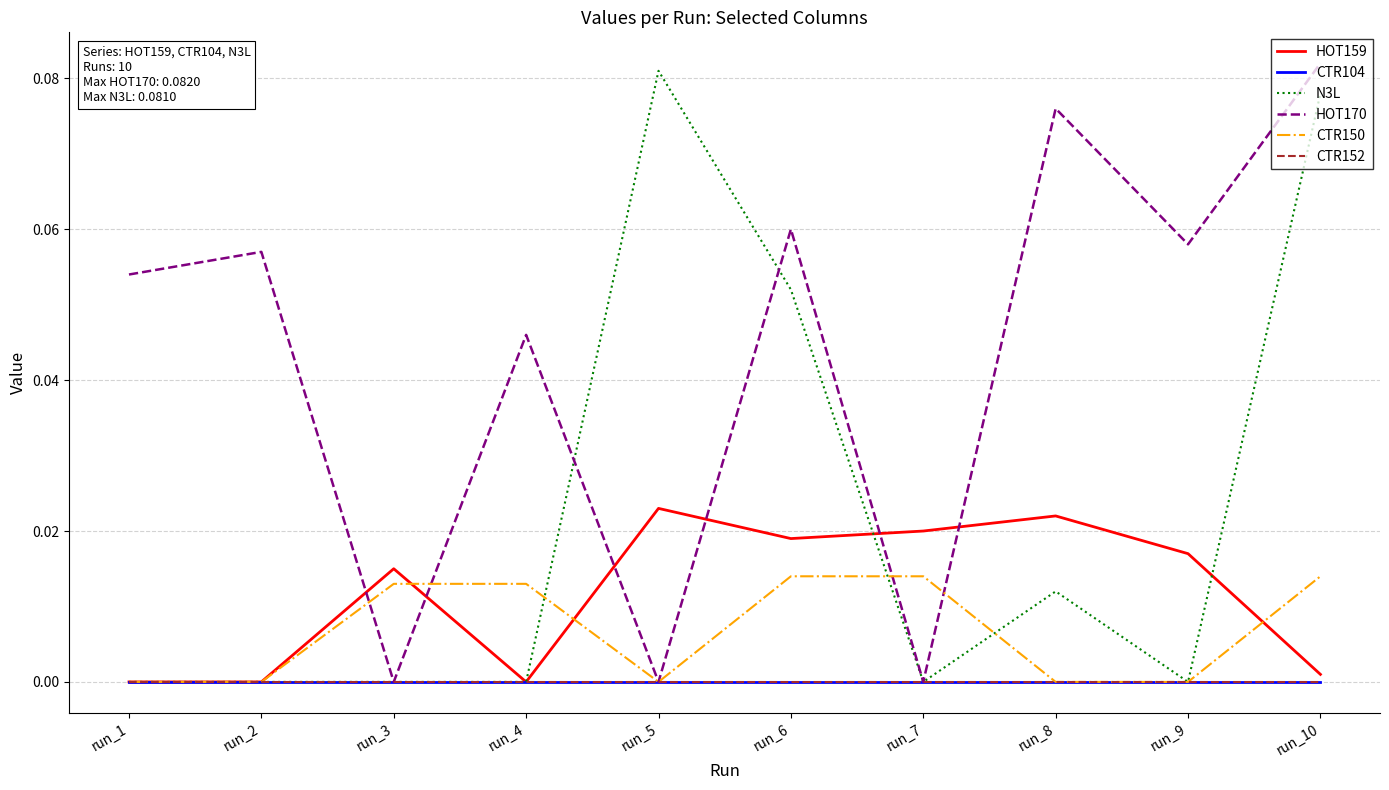

At which category is the sum across all series the highest?

run_10